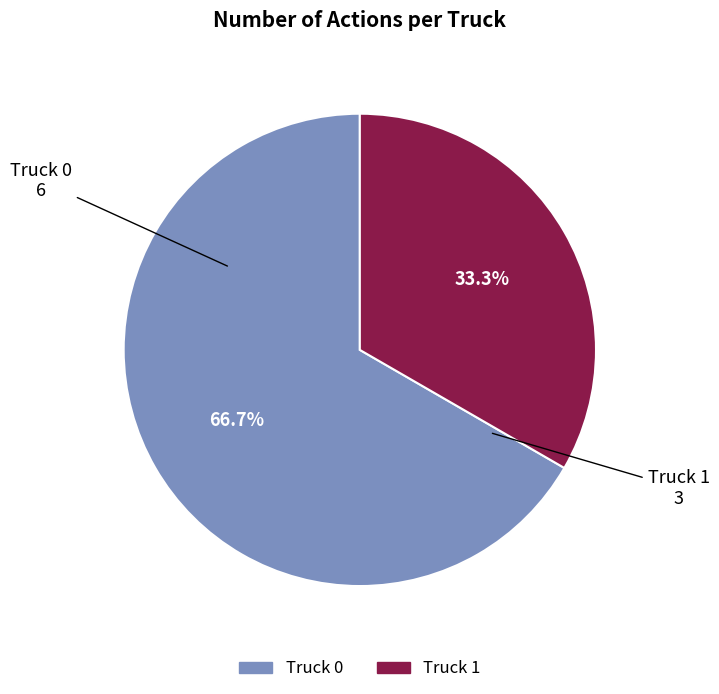

How many segments does this pie chart have?

2